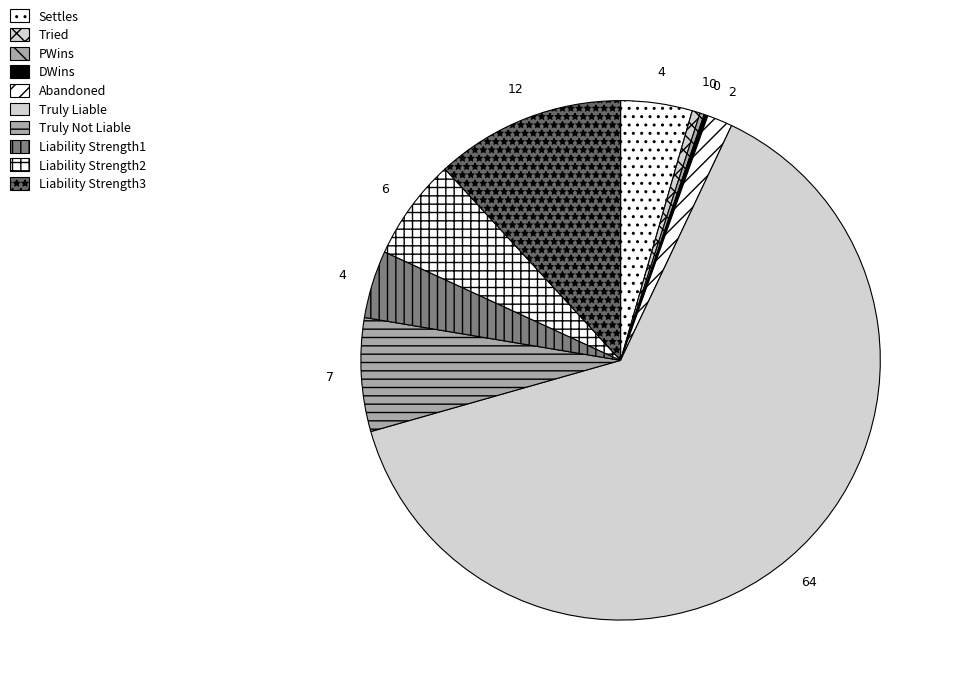

Which slice is the largest?

Truly Liable